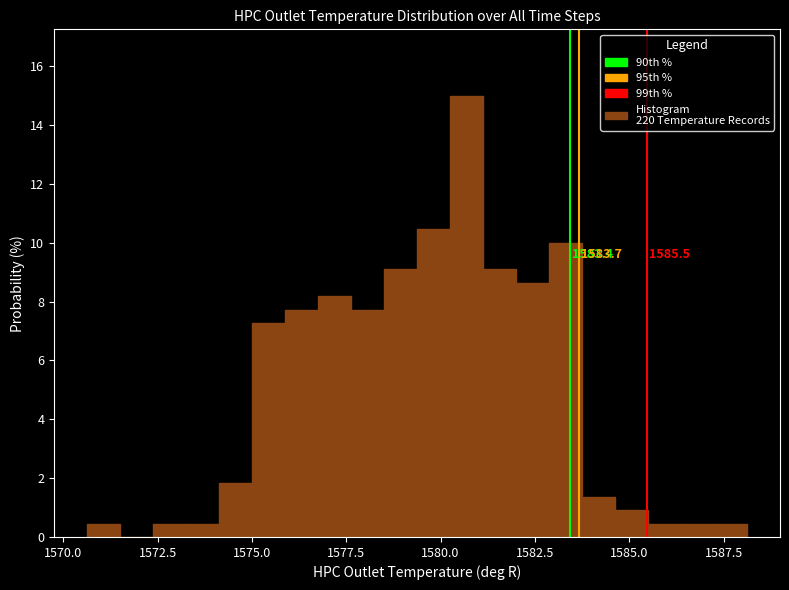

Read against the x-axis, roughly where is the centre of the tallest bar?

1580.5